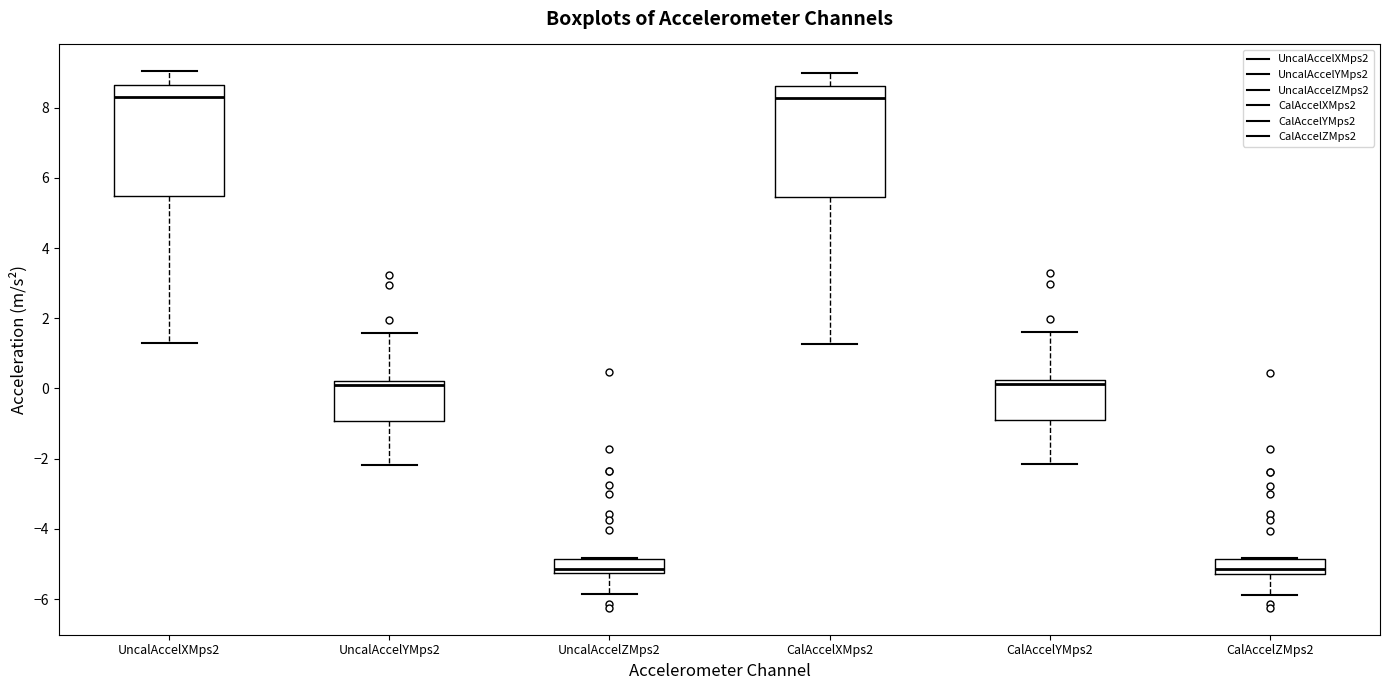

Reading left to right, transcribe this box plot: for each box, give where its median line is, the range the box spans, and where its two whiskers end, as read against the y-axis. The values are not printed on the chart, so give them approximately, as read against the axis.

UncalAccelXMps2: median 8.2, box 5.4 to 8.6, whiskers 1.4 to 9.0
UncalAccelYMps2: median 0.2 (just below the box's upper edge), box -1.0 to 0.2, whiskers -2.2 to 1.6
UncalAccelZMps2: median -5.2 (just above the box's lower edge), box -5.2 to -4.8, whiskers -5.8 to -4.8
CalAccelXMps2: median 8.2, box 5.4 to 8.6, whiskers 1.2 to 9.0
CalAccelYMps2: median 0.2 (just below the box's upper edge), box -1.0 to 0.2, whiskers -2.2 to 1.6
CalAccelZMps2: median -5.2 (just above the box's lower edge), box -5.2 to -4.8, whiskers -5.8 to -4.8